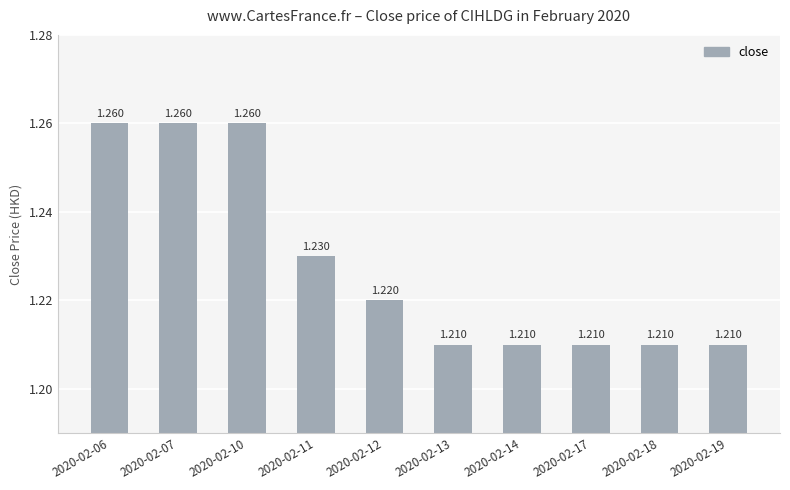

Count the number of data series in this chart.

1